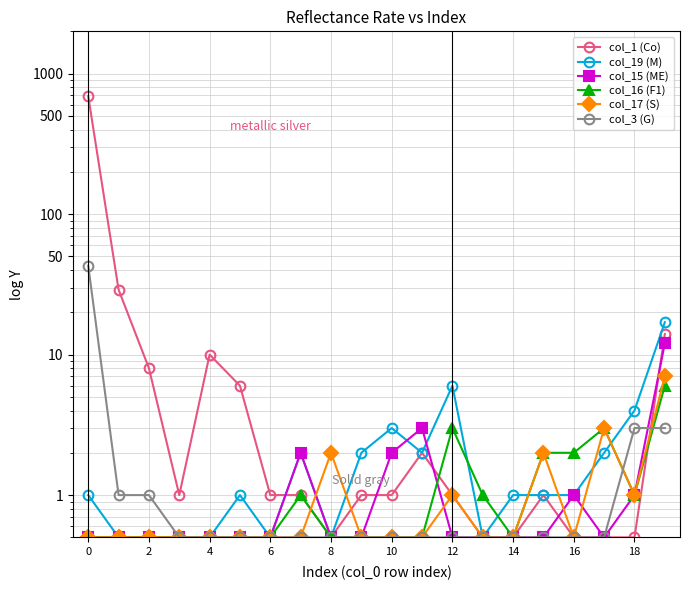

At how many categories does at least one series exceed 59?

1